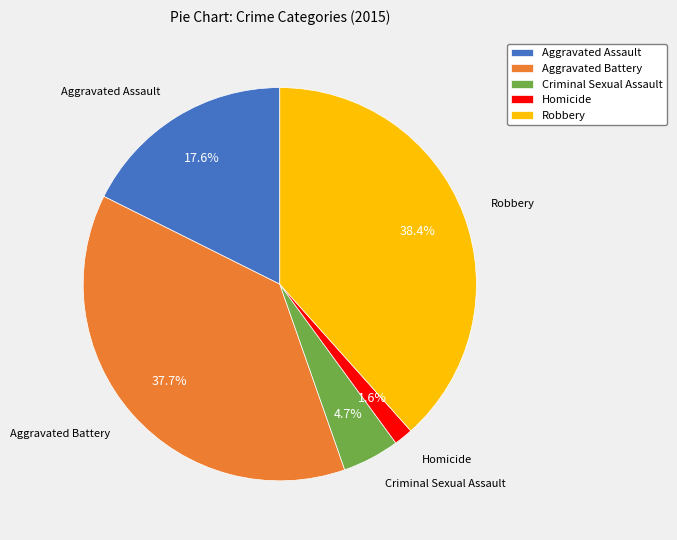

To the nearest percent, what percentage of the pie is Aggravated Battery?

38%